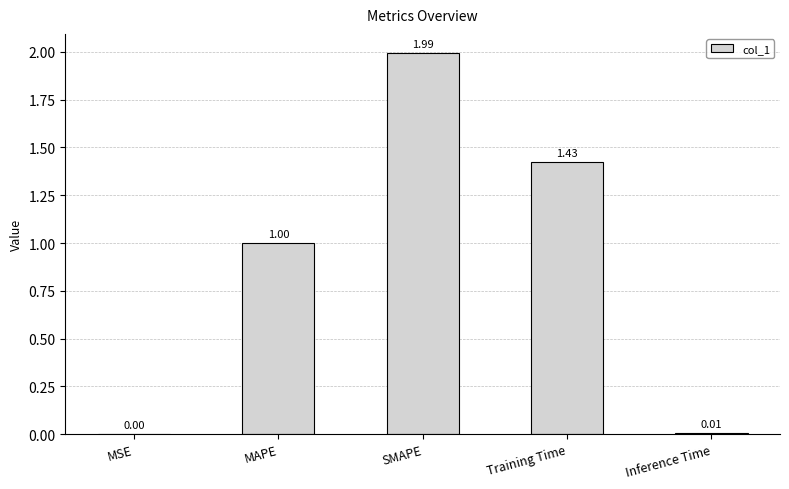

The value at MAPE is 1.4. True or false?

False